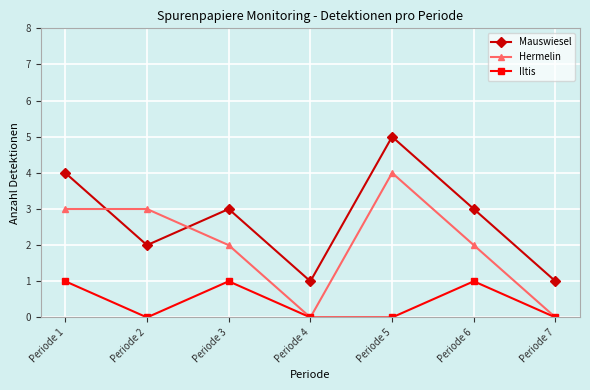

True or false: Hermelin and Mauswiesel intersect in this chart.

True